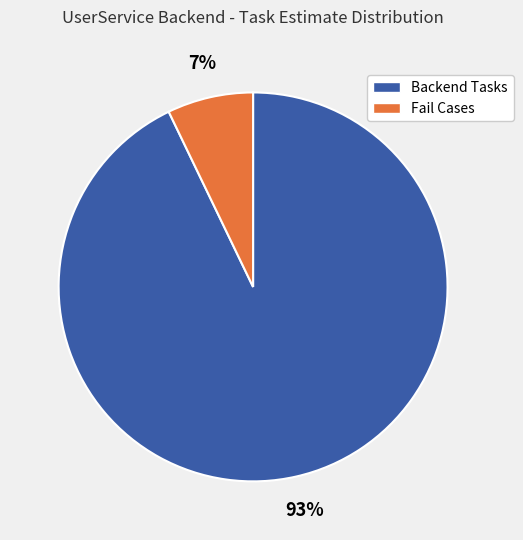

How many segments does this pie chart have?

2